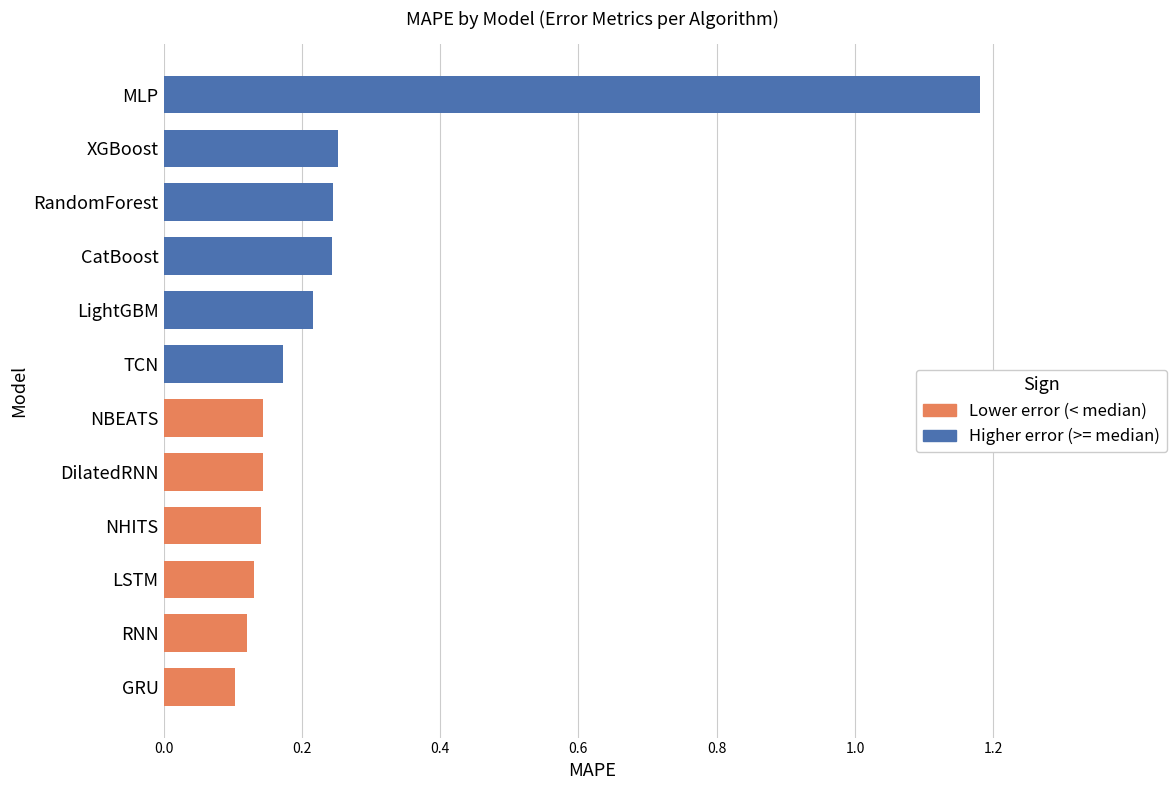

What is the difference between the maximum and minimum values?

1.1